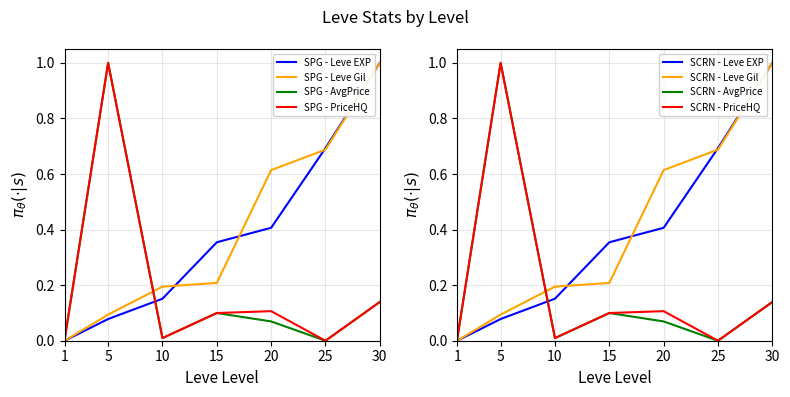

Is this an area chart (filled region under the line)?

No